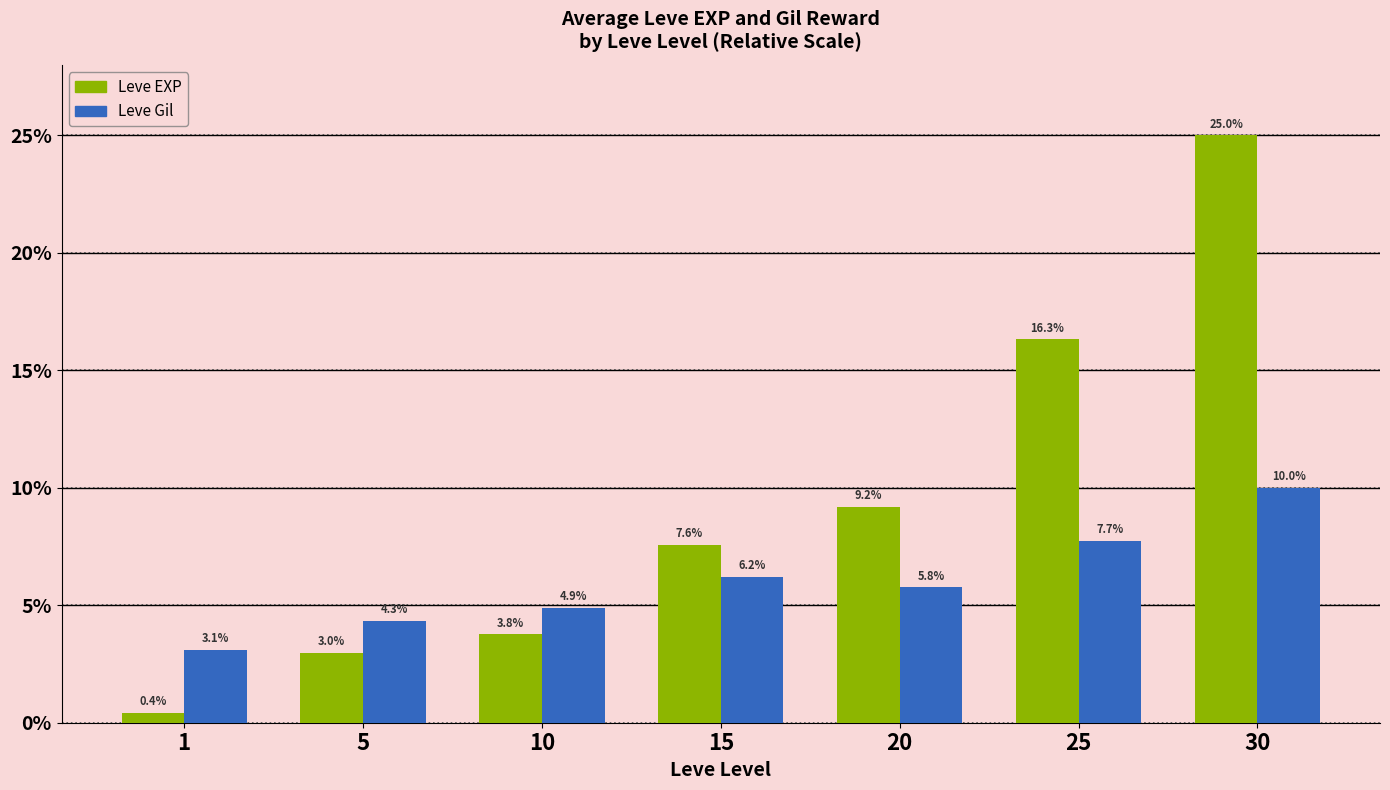

Does the chart contain any negative values?

No